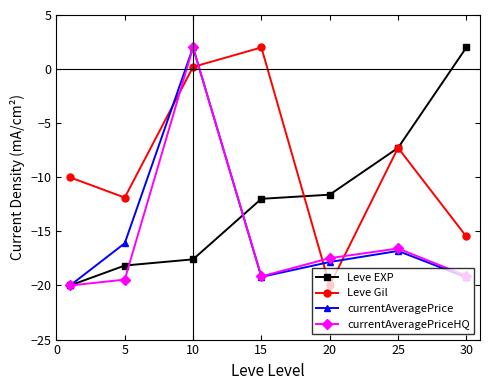

How many interior local peaks does the Leve Gil series have?

2